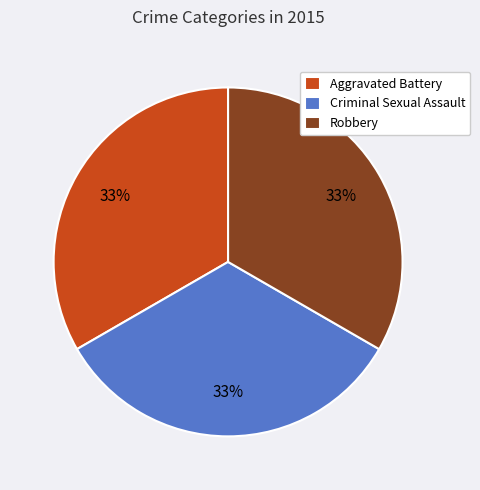

Is it true that Robbery is 45% of the pie?

False